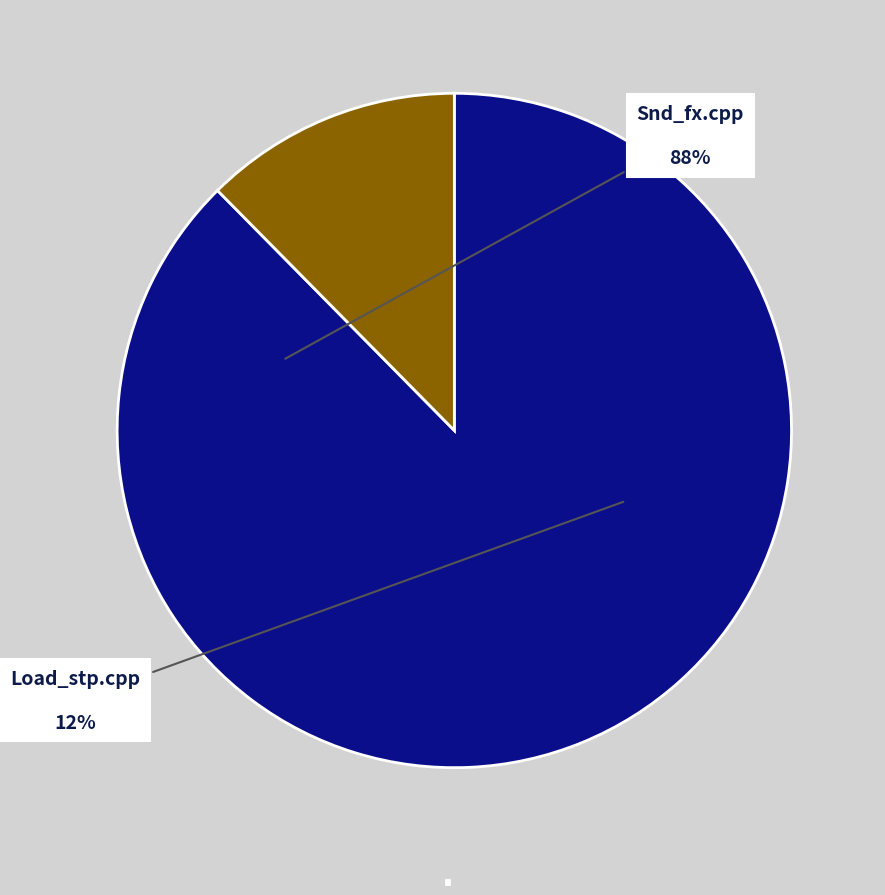

To the nearest percent, what is the average slice percentage?

50%